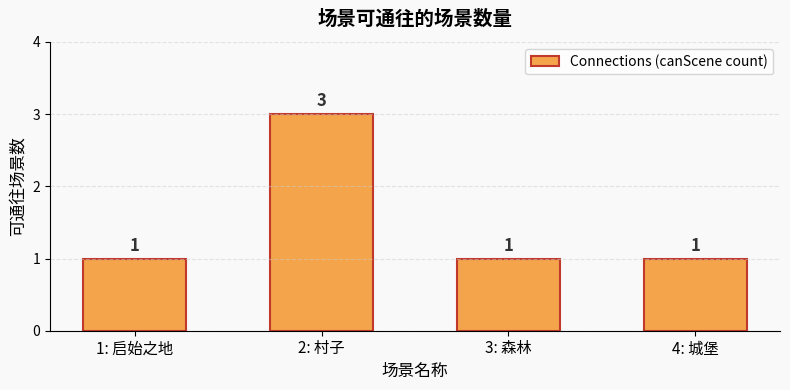

What is the change in value from 1: 启始之地 to 2: 村子?

+2